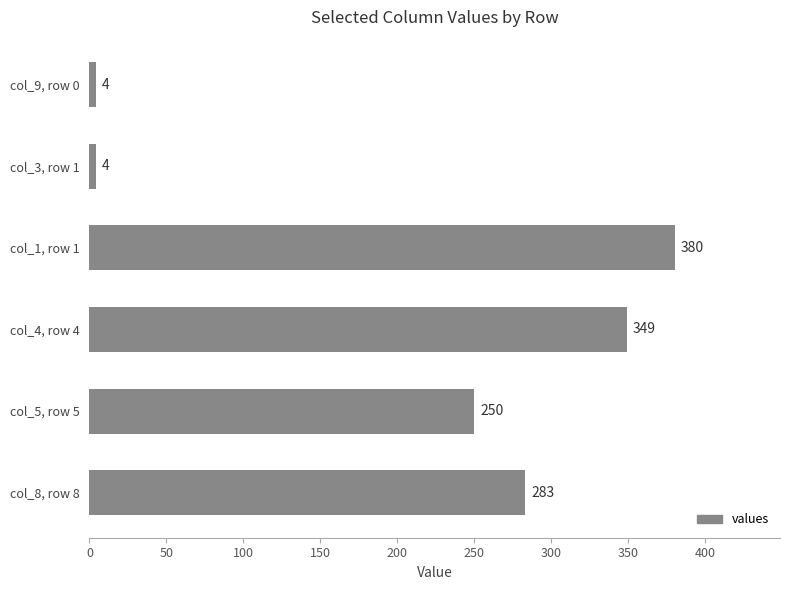

Reading top to bottom, list all the values displayed in this chart.

col_9, row 0=4	col_3, row 1=4	col_1, row 1=380	col_4, row 4=349	col_5, row 5=250	col_8, row 8=283